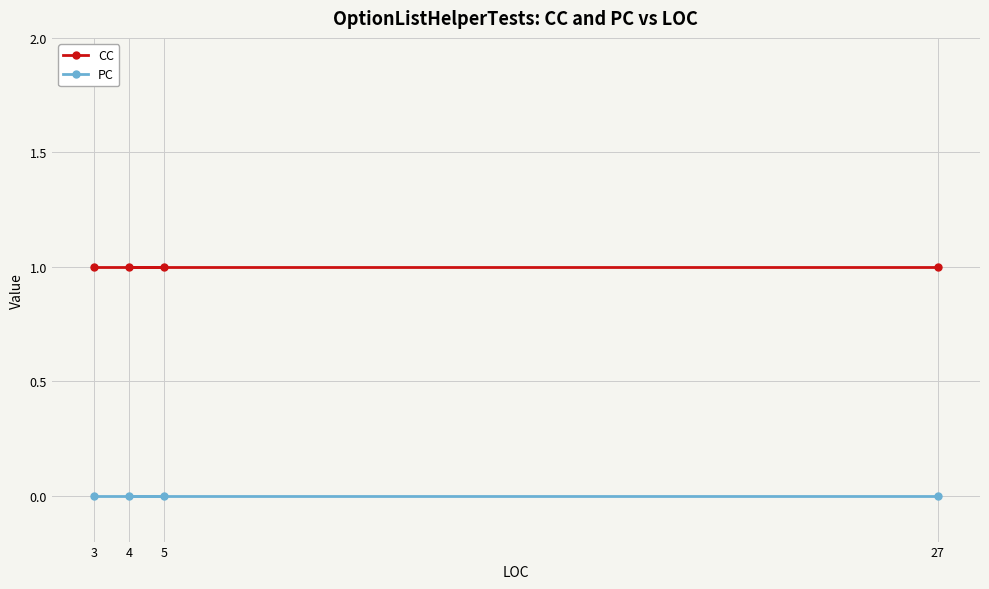

True or false: PC and CC cross at least once.

False